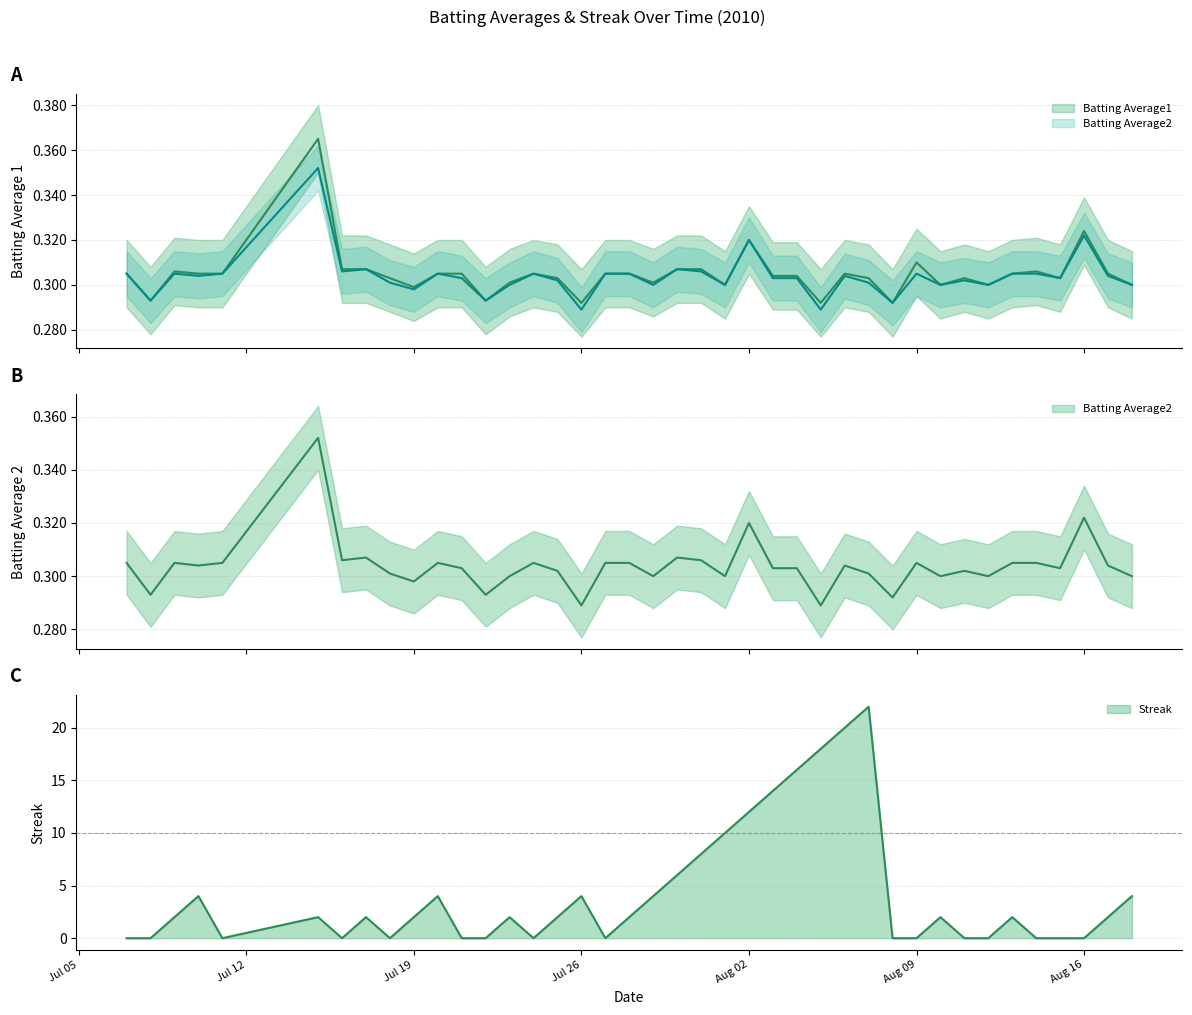

What position from the right is 2010-08-18?

1